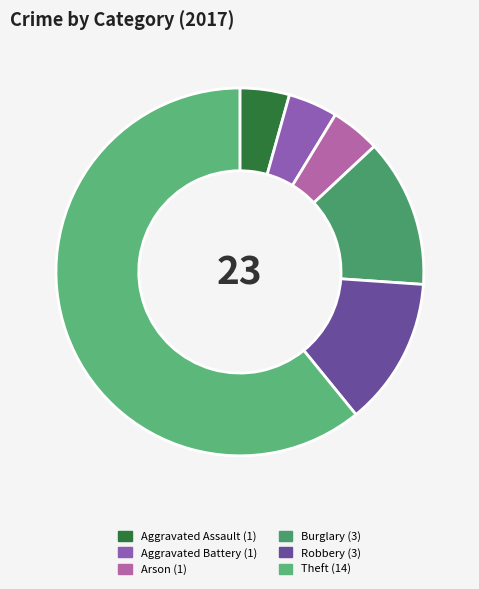

Is the sum of Aggravated Assault and Aggravated Battery greater than half?

No